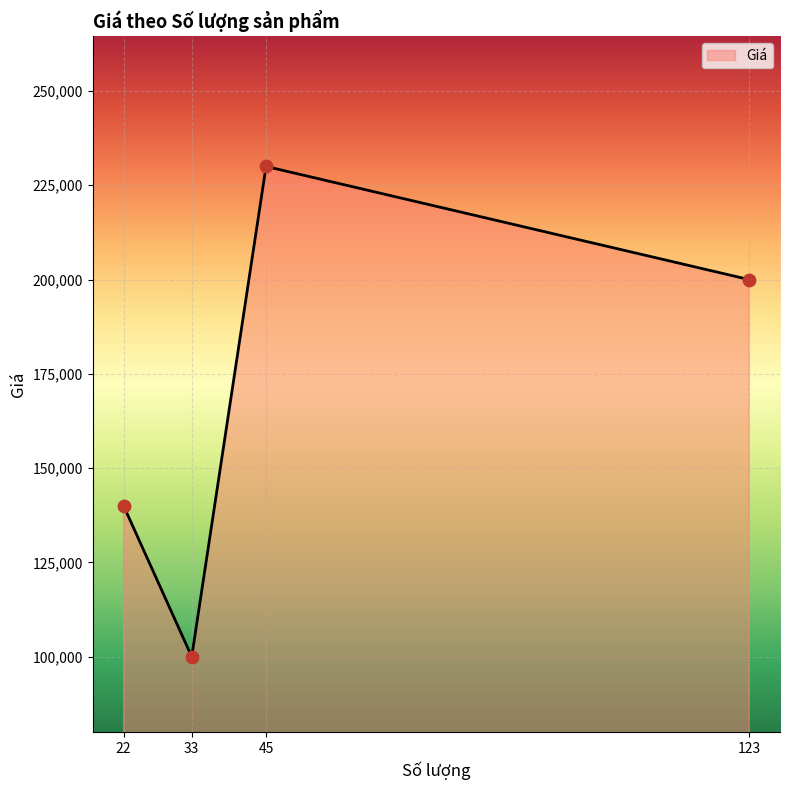

Between 45 and 123, which is larger?

45